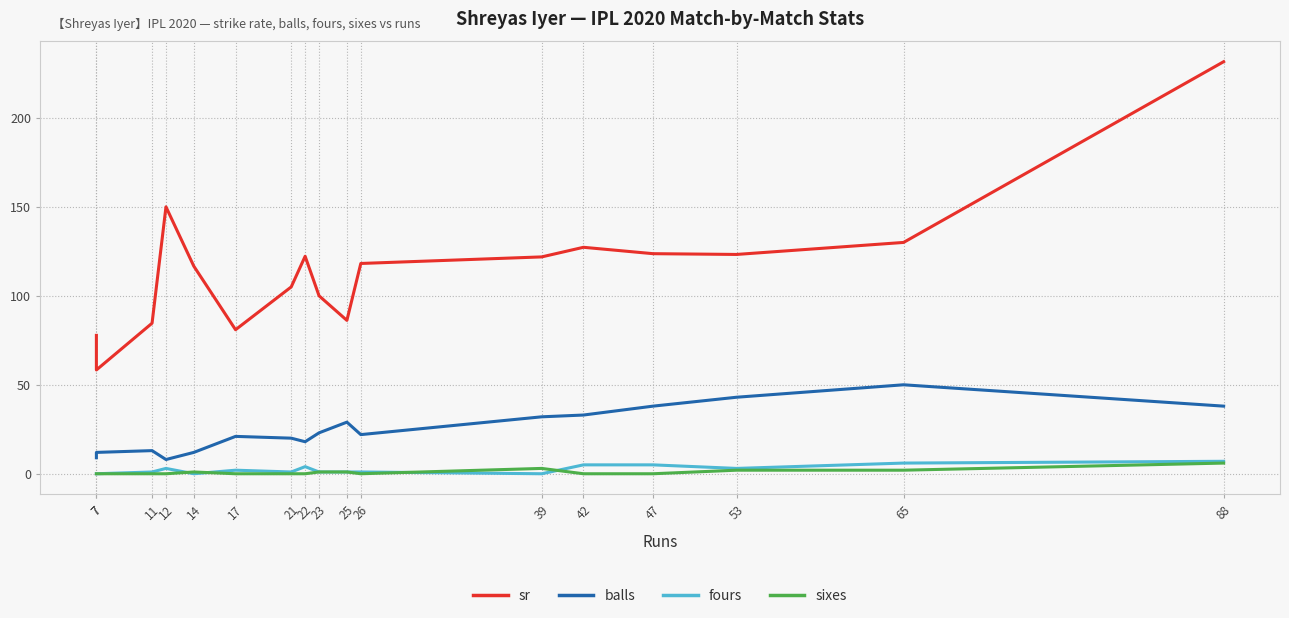

Reading left to right, what are all the values shown in this chart?

sr: 77.8	58.3	84.6	150.0	116.7	81.0	105.0	122.2	100.0	86.2	118.2	121.9	127.3	123.7	123.2	130.0	231.6
balls: 9.0	12.0	13.0	8.0	12.0	21.0	20.0	18.0	23.0	29.0	22.0	32.0	33.0	38.0	43.0	50.0	38.0
fours: 0.0	0.0	1.0	3.0	0.0	2.0	1.0	4.0	1.0	1.0	1.0	0.0	5.0	5.0	3.0	6.0	7.0
sixes: 0.0	0.0	0.0	0.0	1.0	0.0	0.0	0.0	1.0	1.0	0.0	3.0	0.0	0.0	2.0	2.0	6.0